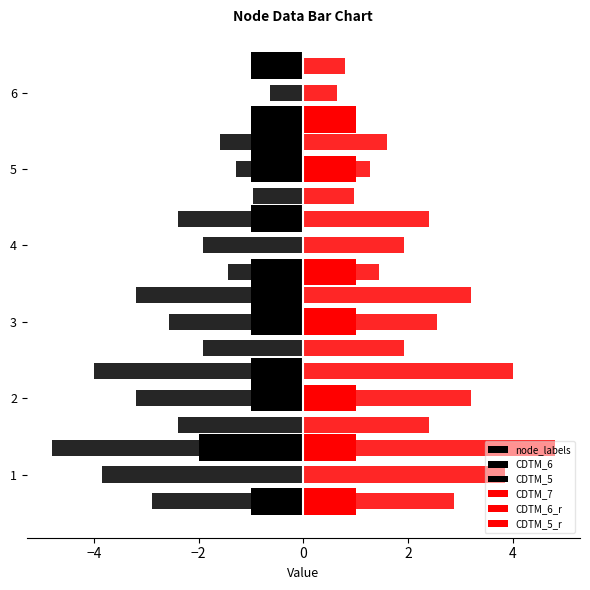

How many groups of bars are there?

6